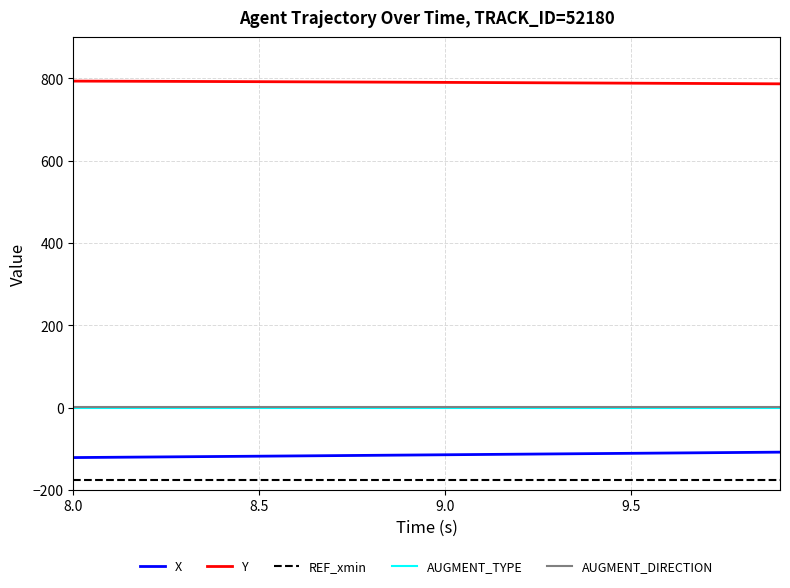

What is the maximum value for REF_xmin?

-175.0